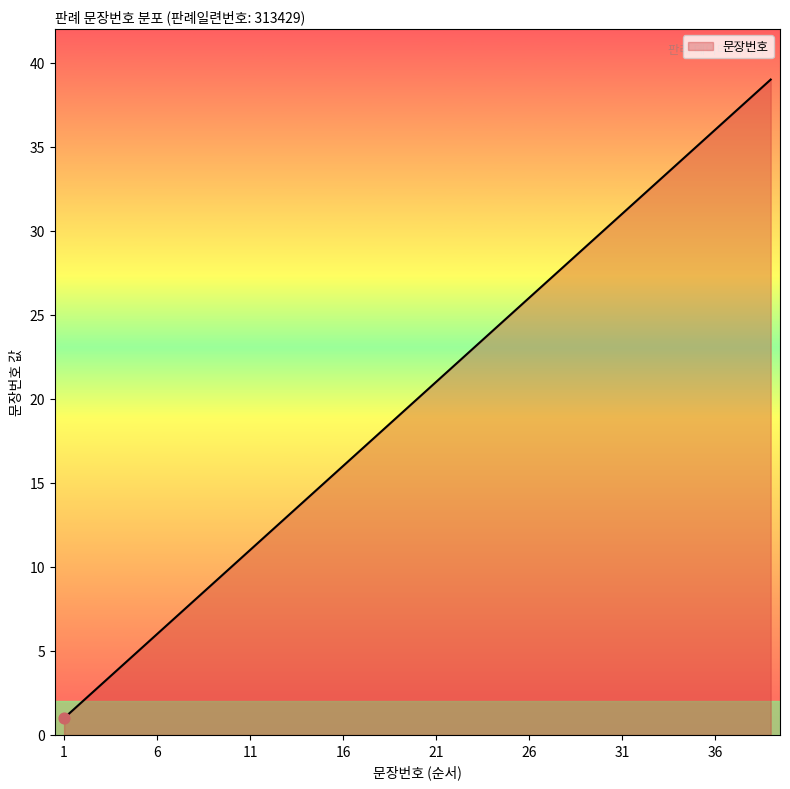

What is the difference between the maximum and minimum values?

38